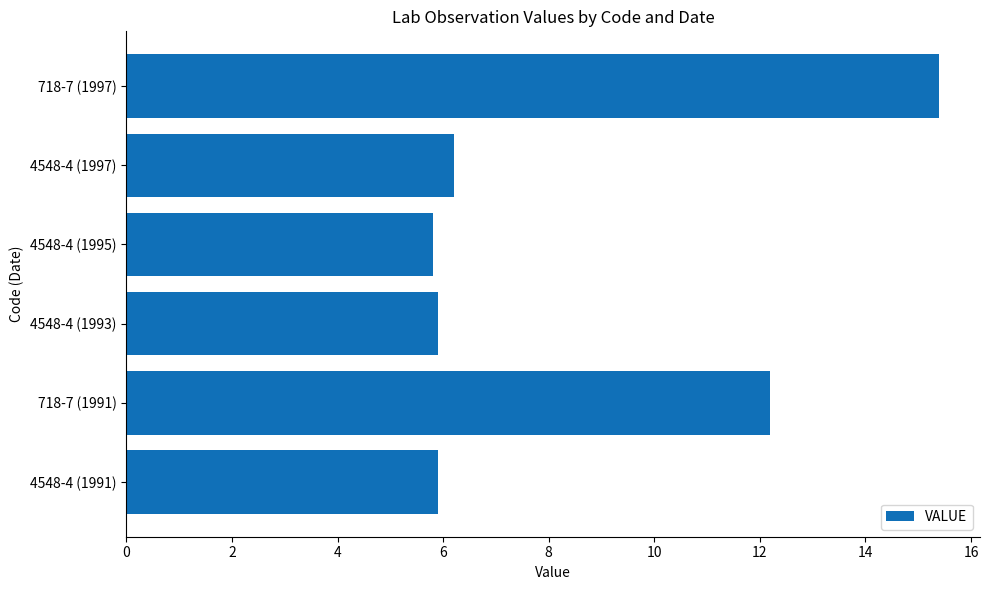

The value at 4548-4 (1997) is 8.3. True or false?

False